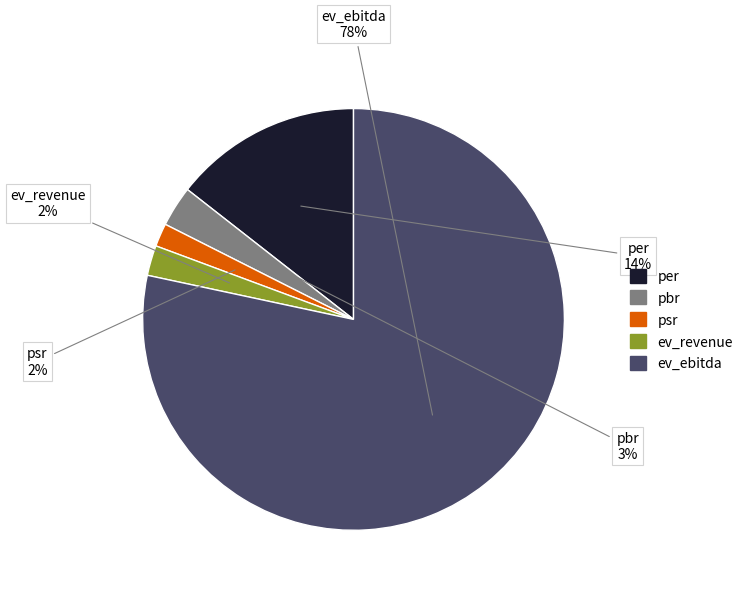

Combined, do ev_ebitda and per account for over 50%?

Yes